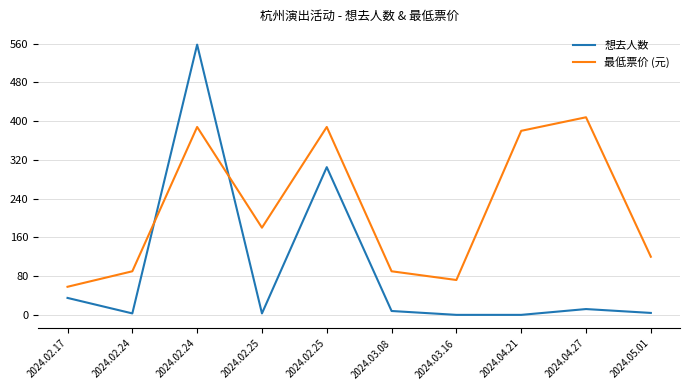

What is the total value across all series at 2024.02.17?

93